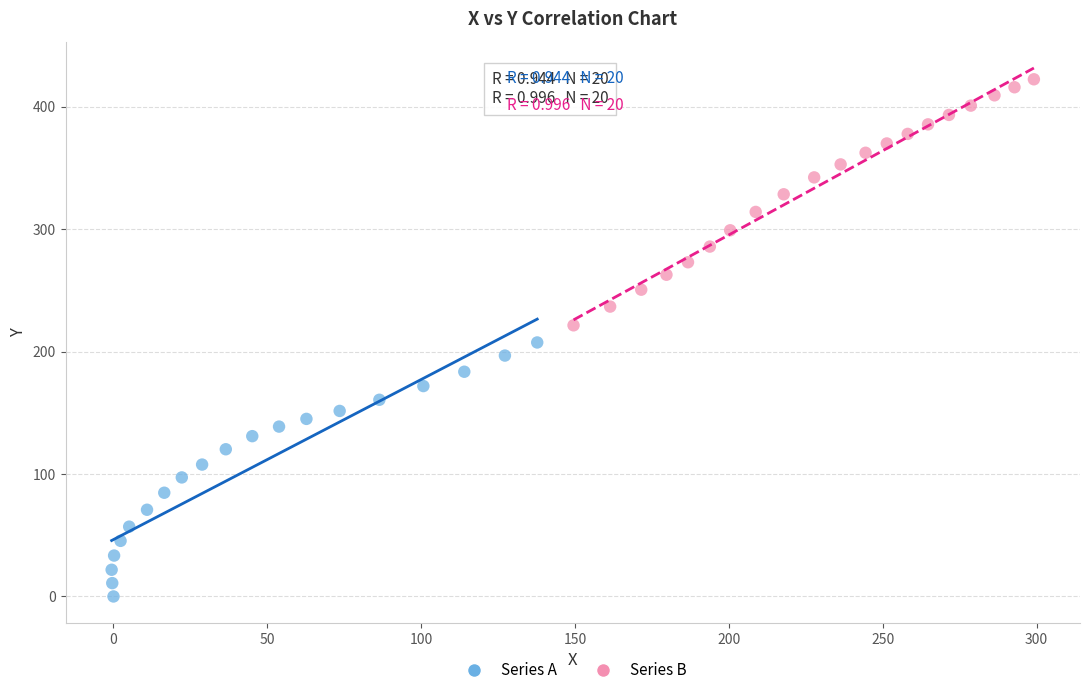

Which series contains the highest Y value?

Series B